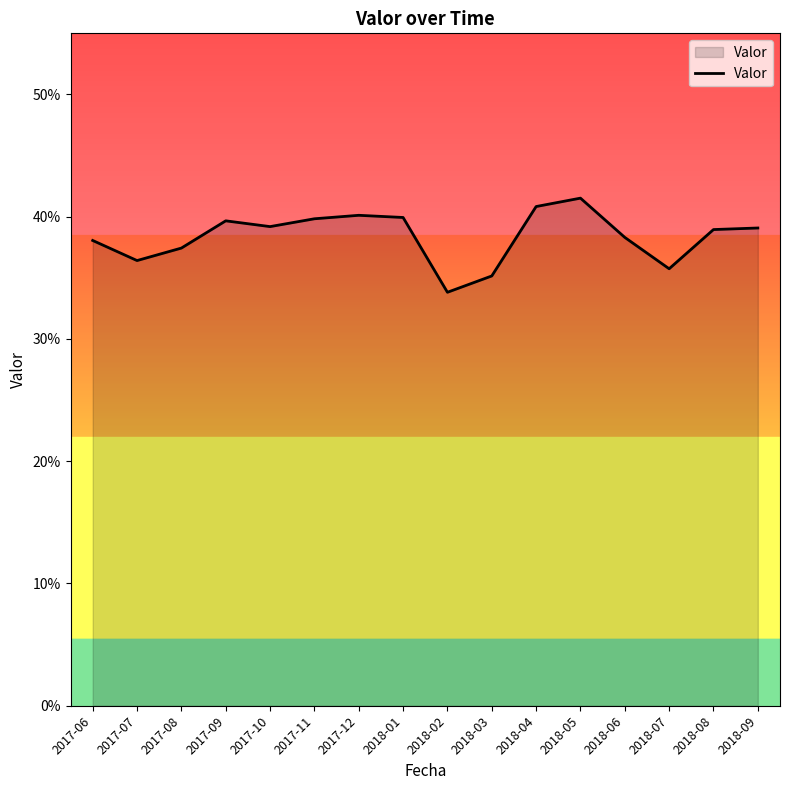

At which category does the chart reach its peak across all series?

2018-05